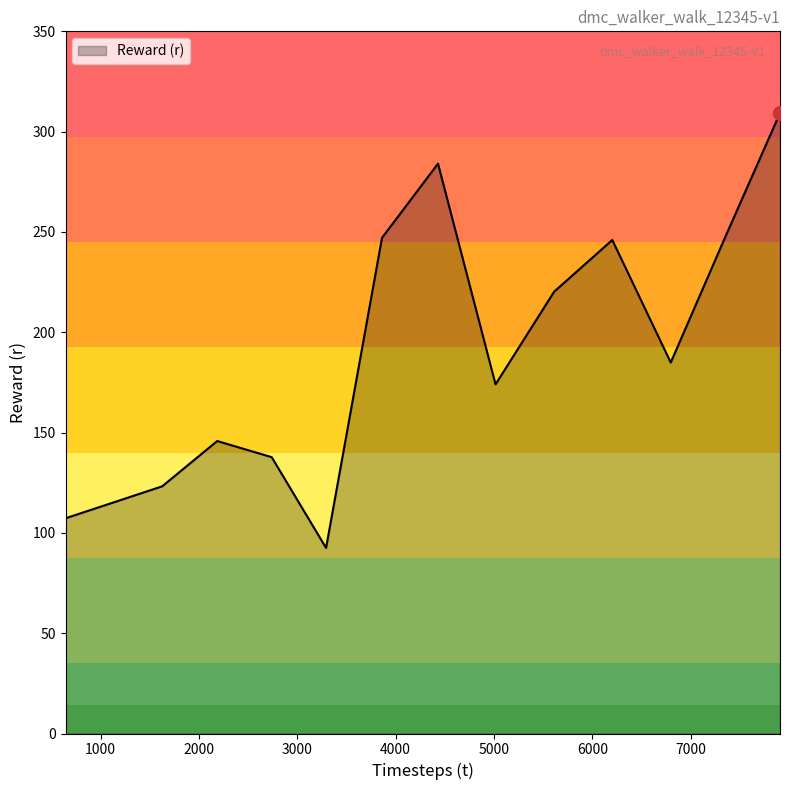

What is the maximum value shown in the chart?

309.3